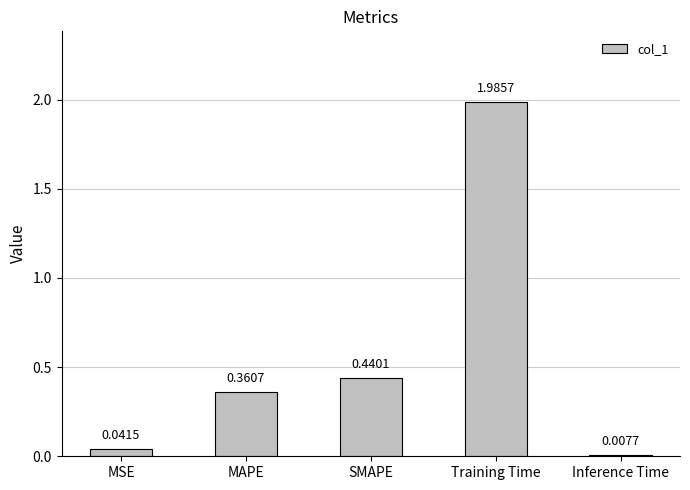

Which label corresponds to the largest value in the chart?

Training Time